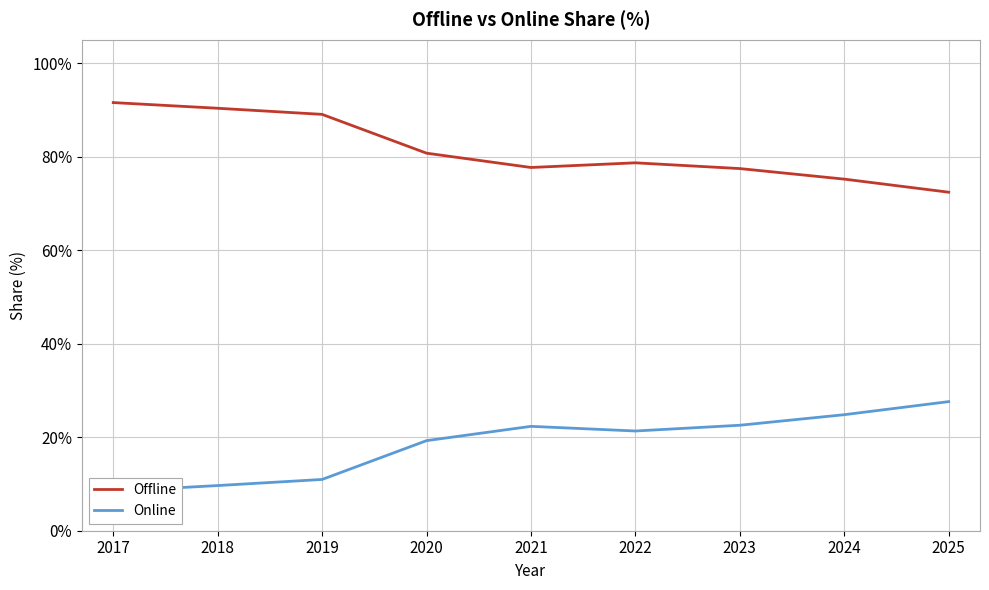

True or false: Online and Offline cross at least once.

False